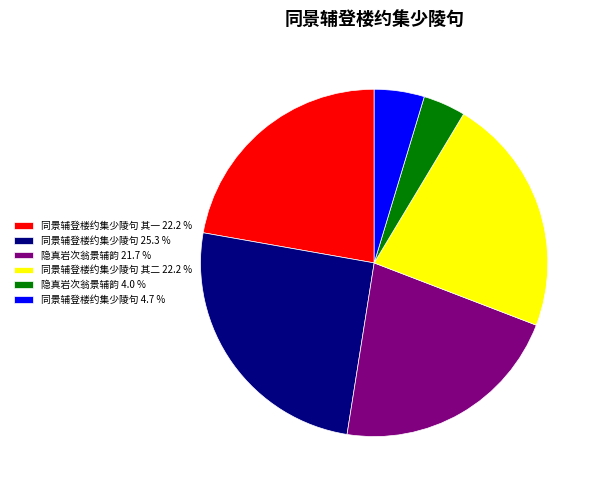

How many segments does this pie chart have?

6